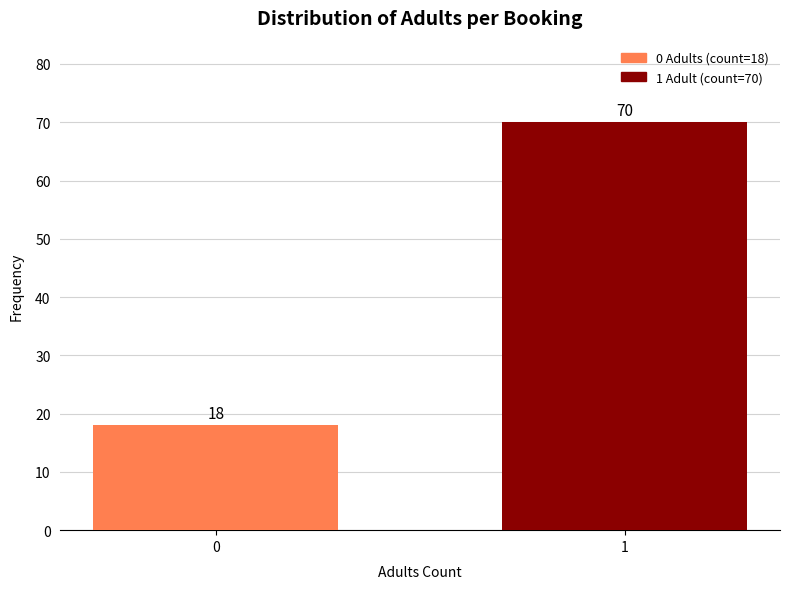

Reading left to right, list all the values displayed in this chart.

18	70